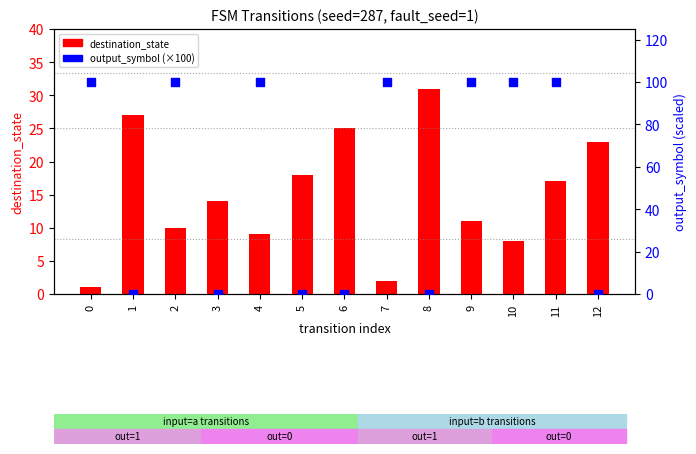

At how many categories does at least one series exceed 73?

7